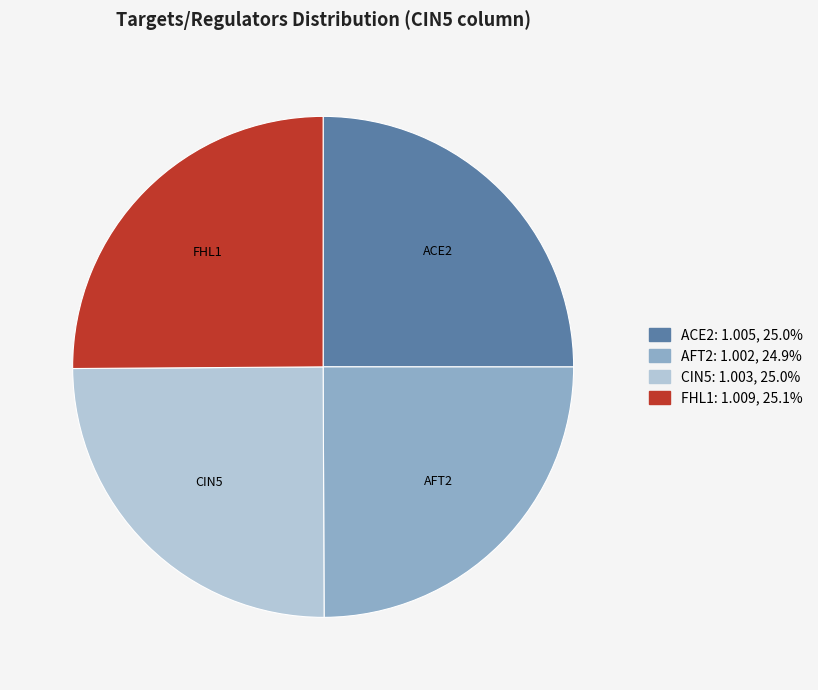

Does AFT2 account for over 50% of the chart?

No